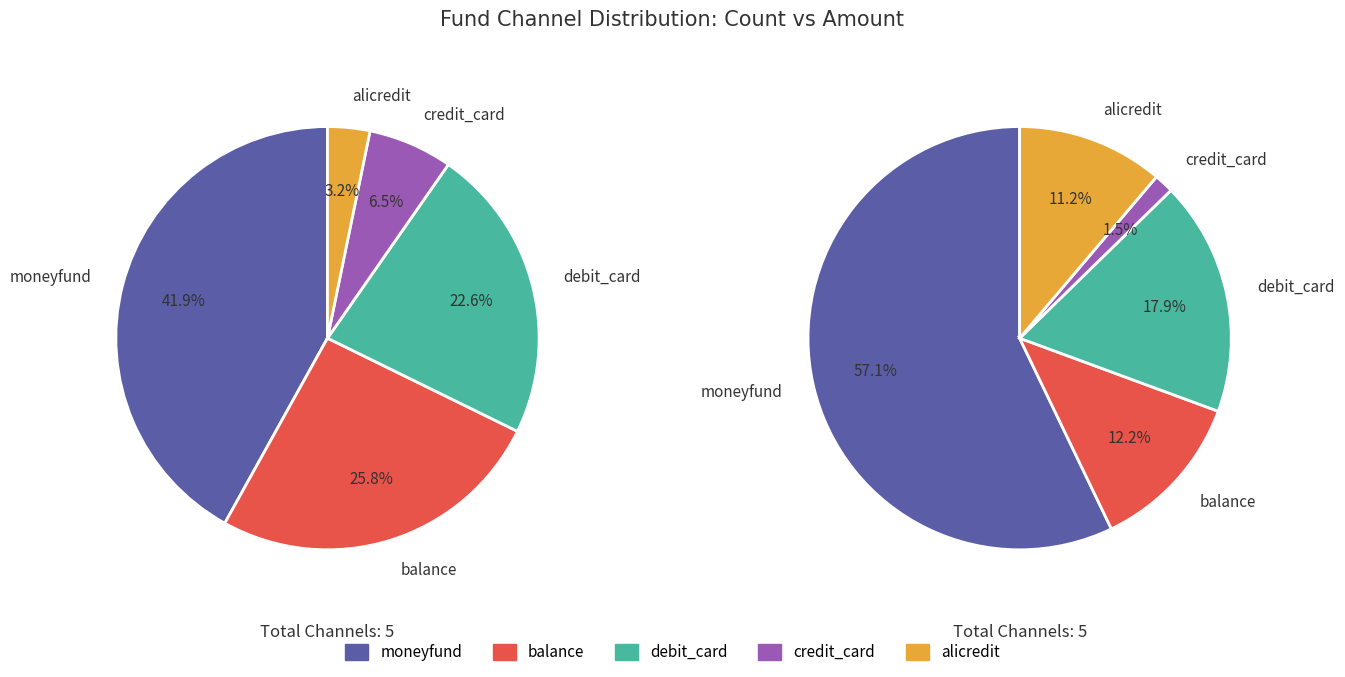

Combined, what portion of the pie is credit_card and moneyfund?

48.4%